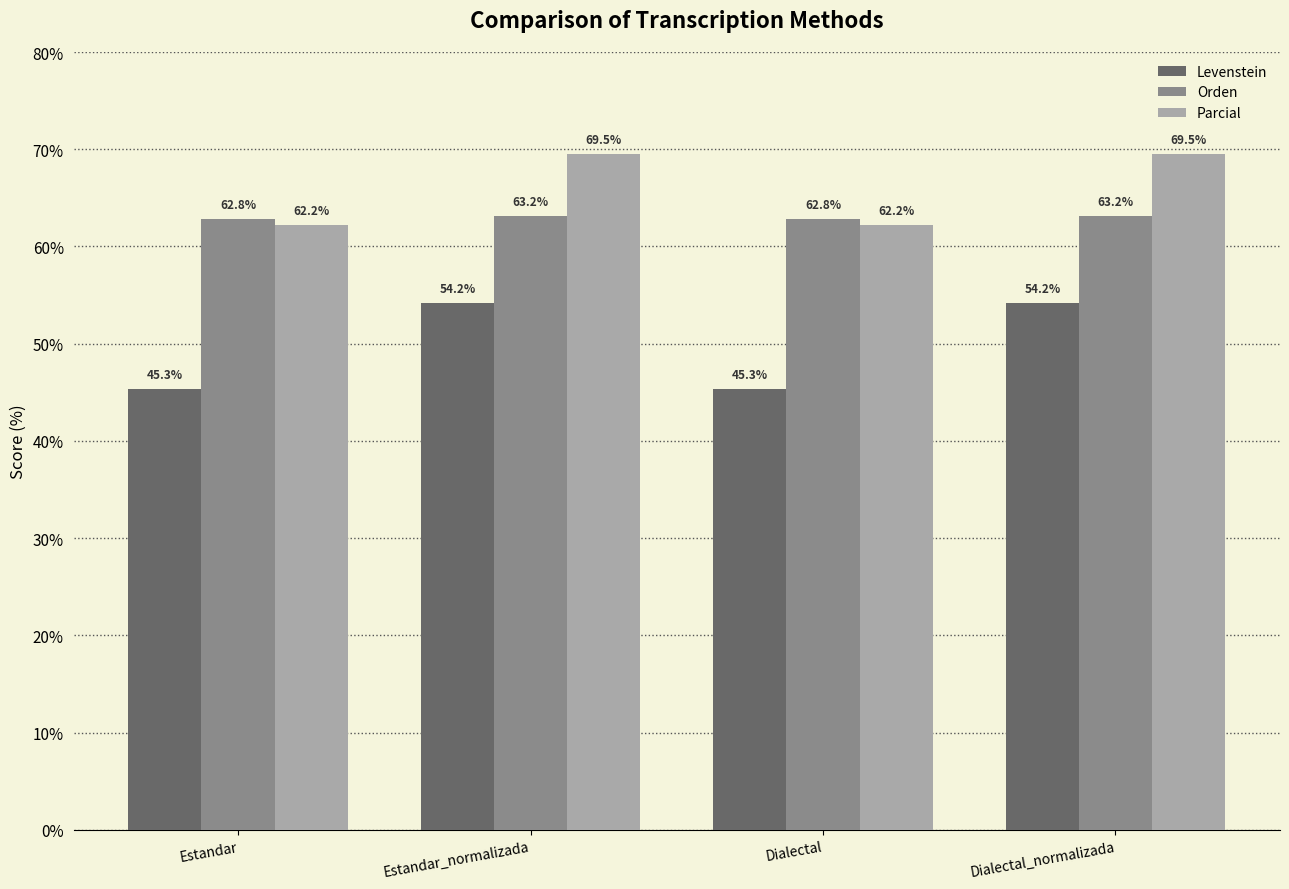

What is the label of the 2nd bar from the left?

Estandar_normalizada